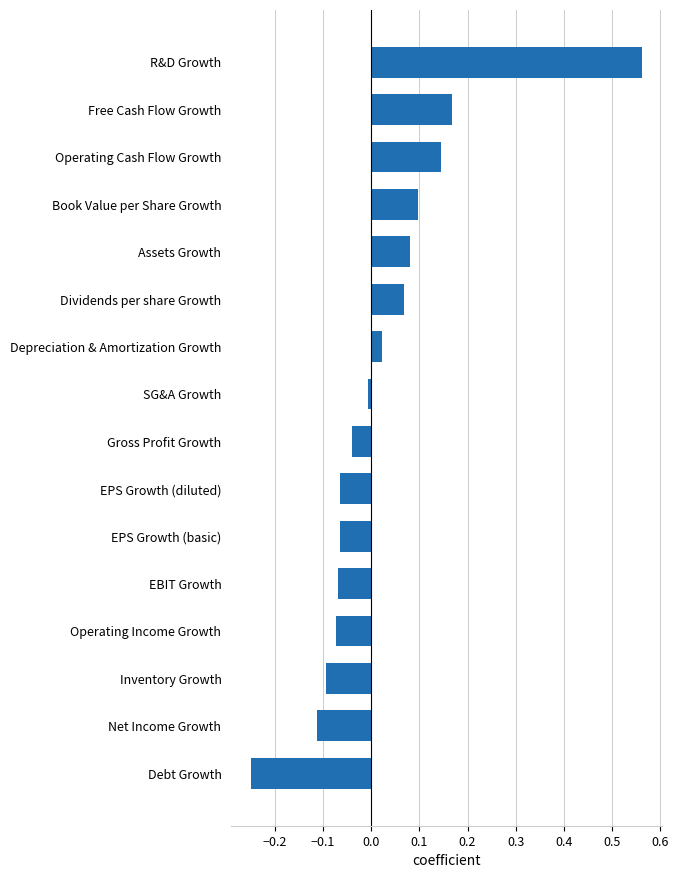

Count the number of data series in this chart.

1